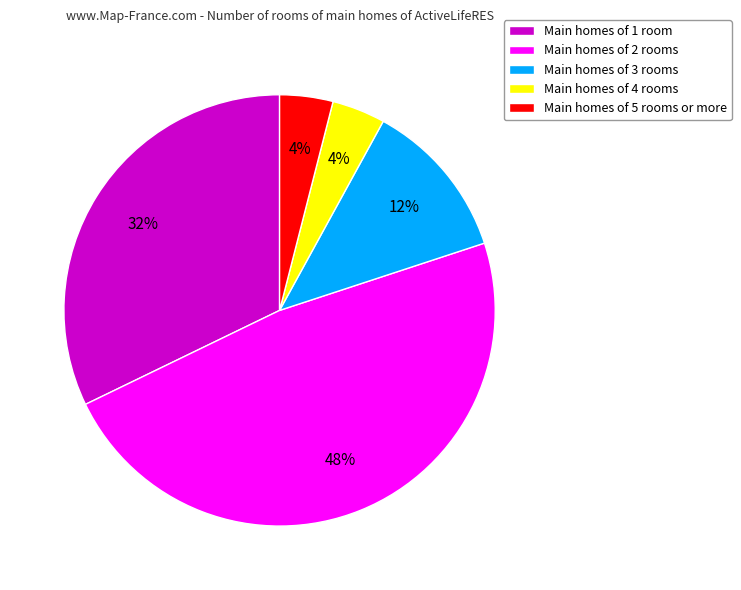

How many slices are in this pie chart?

5